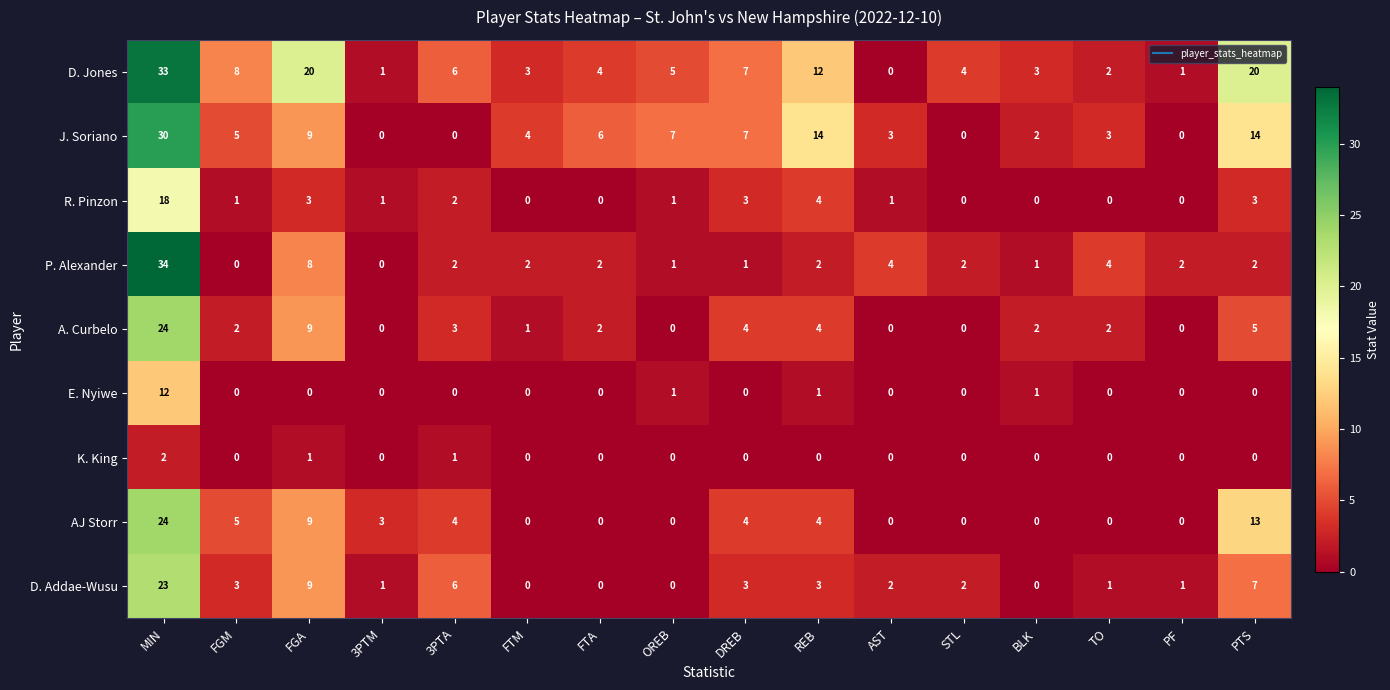

Is the value of P. Alexander at MIN greater than the value of D. Addae-Wusu at MIN?

Yes